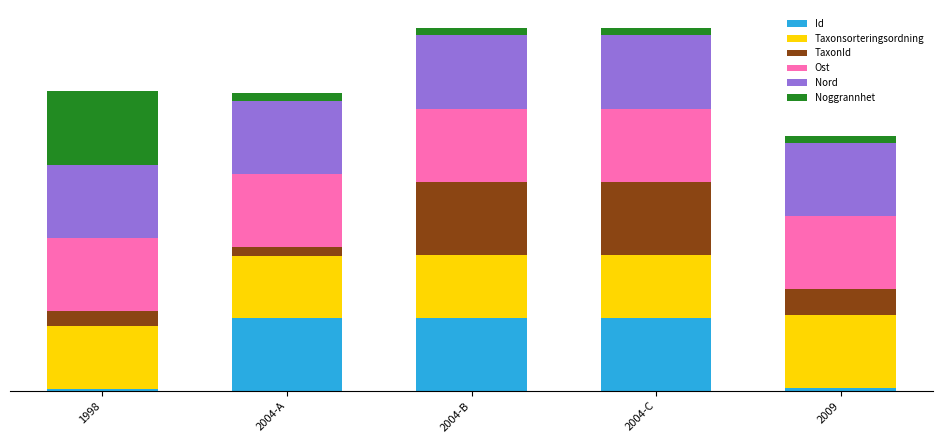

Which series has the largest total across all categories?

Nord